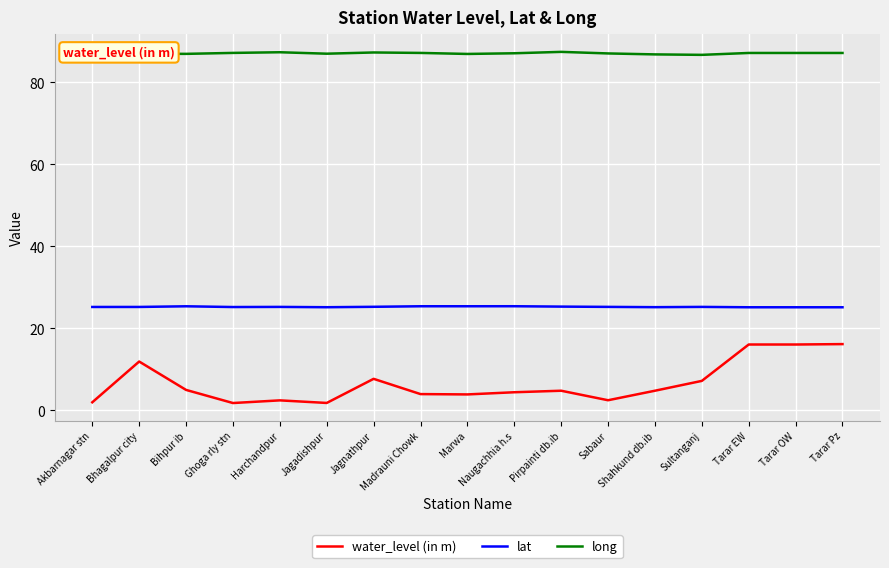

What are all the series names shown in the legend?

water_level (in m), lat, long